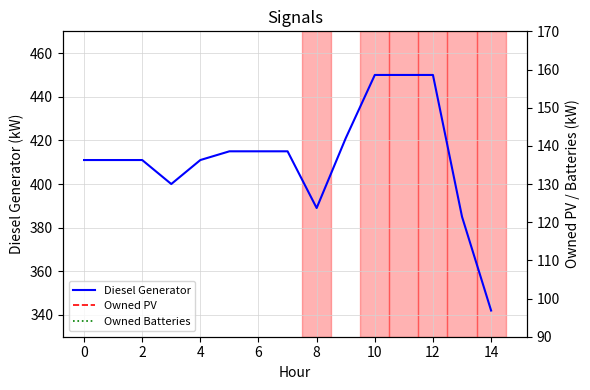

What is the maximum value for Diesel Generator?

450